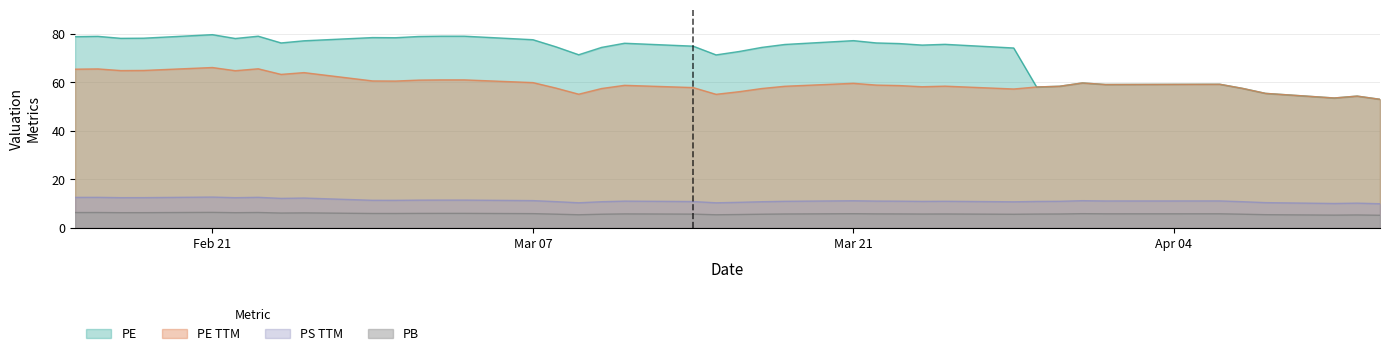

Is the value of PB at 2022-03-17 greater than the value of PS TTM at 2022-03-28?

No